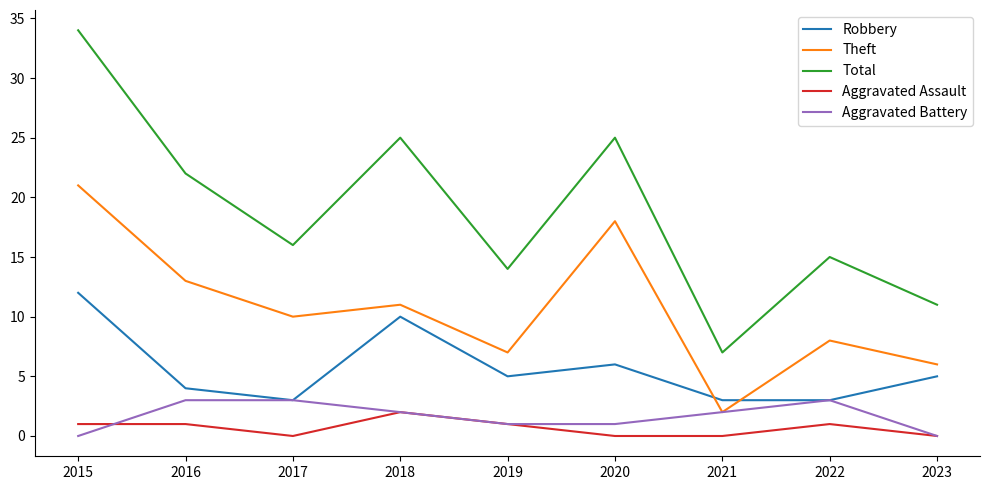

What is the difference between the maximum and minimum values in the Total series?

27